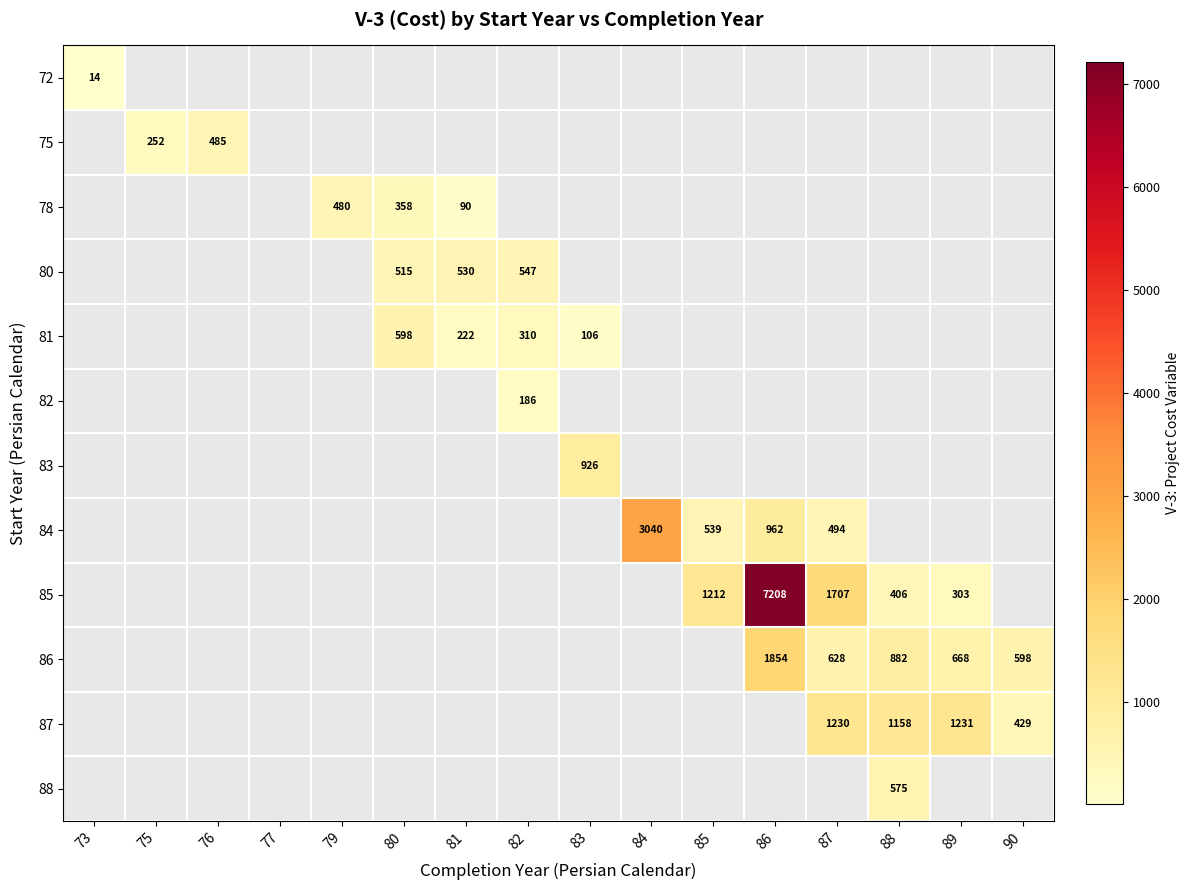

Between 88 and 84, which is larger?

84